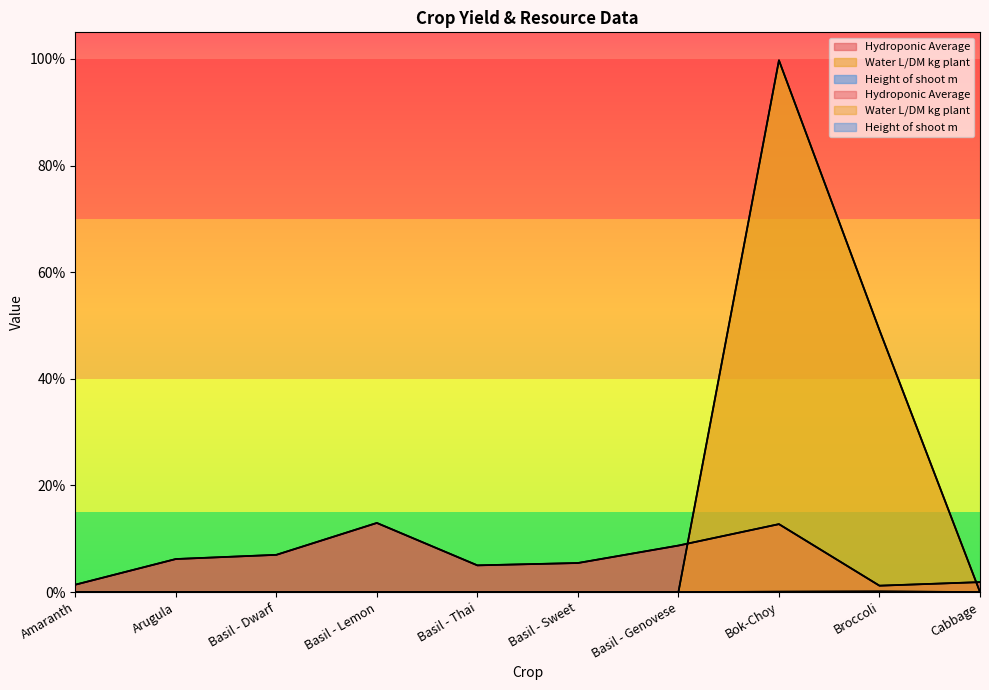

What position from the left is Basil - Thai?

5